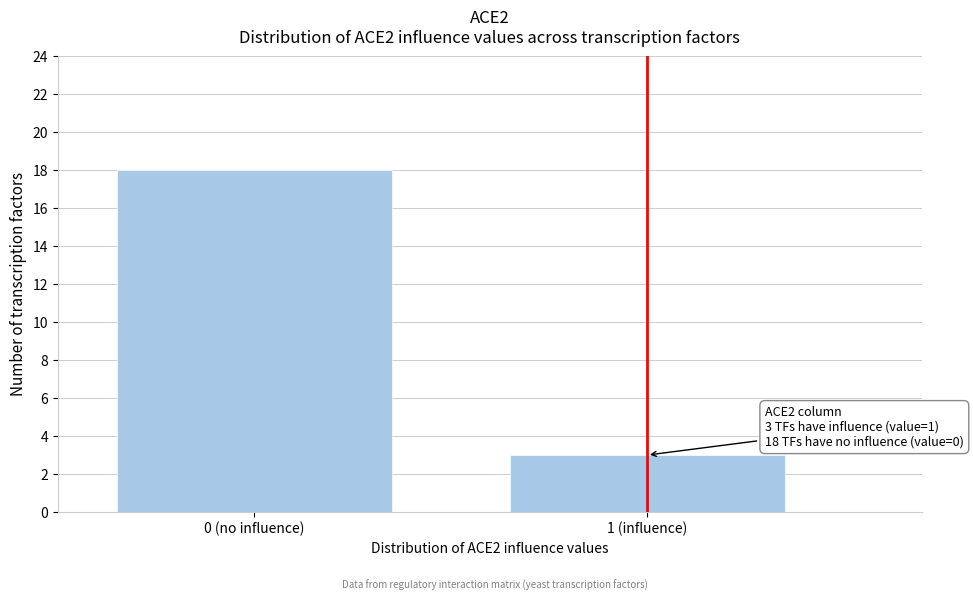

Reading left to right, transcribe all the data shown in this chart.

0 (no influence)=18	1 (influence)=3